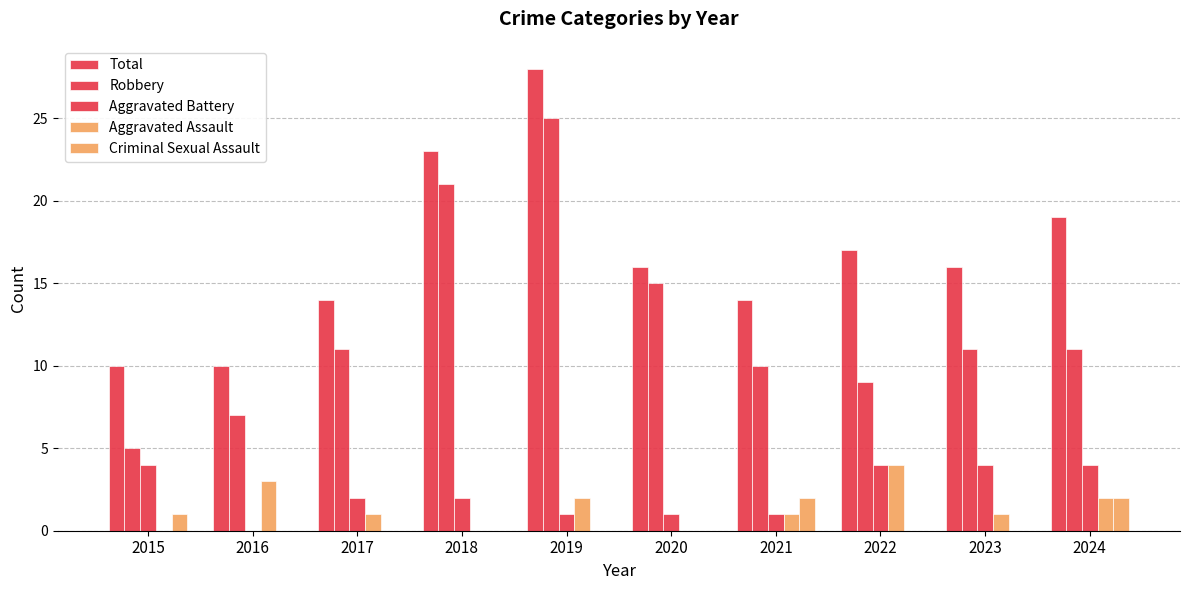

The value of Criminal Sexual Assault at 2024 is 3. True or false?

False